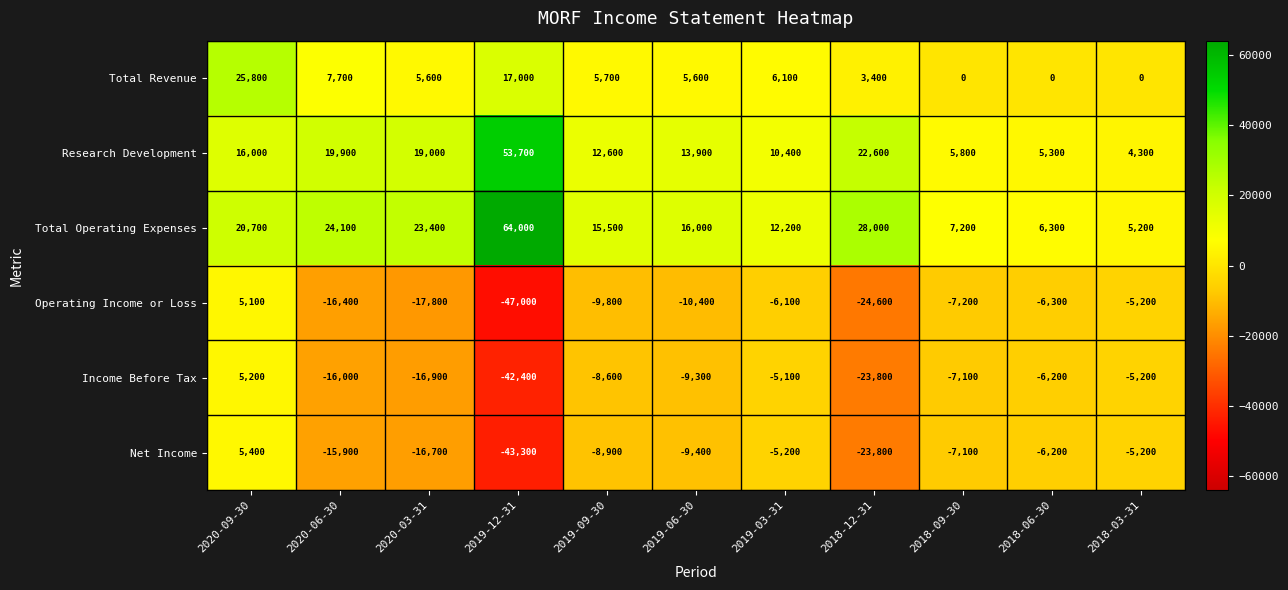

What is the average value of the Income Before Tax series?

-12309